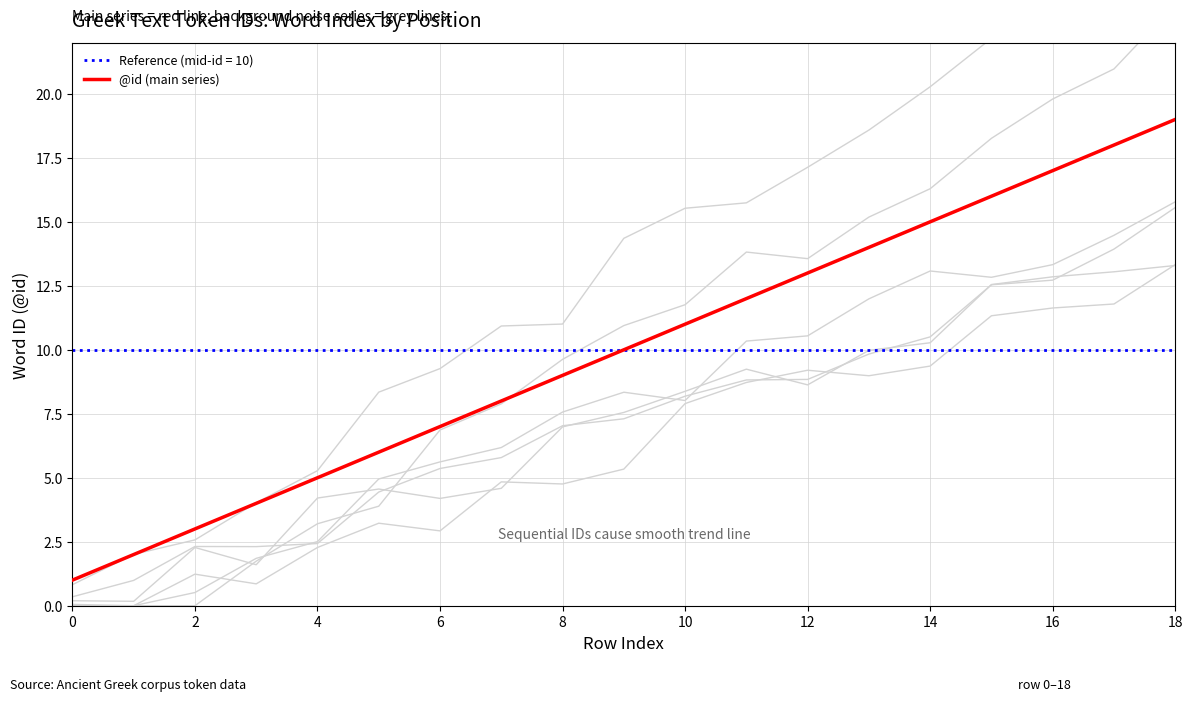

The value of @id (main series) at 10 is 6. True or false?

False